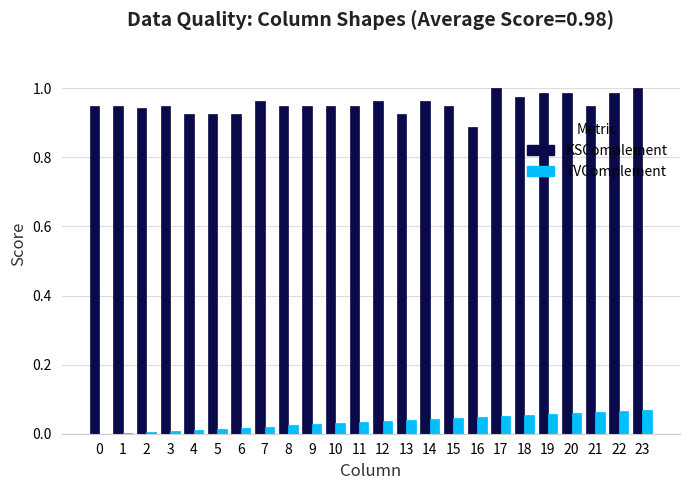

At which label is KSComplement closest to 0?

16